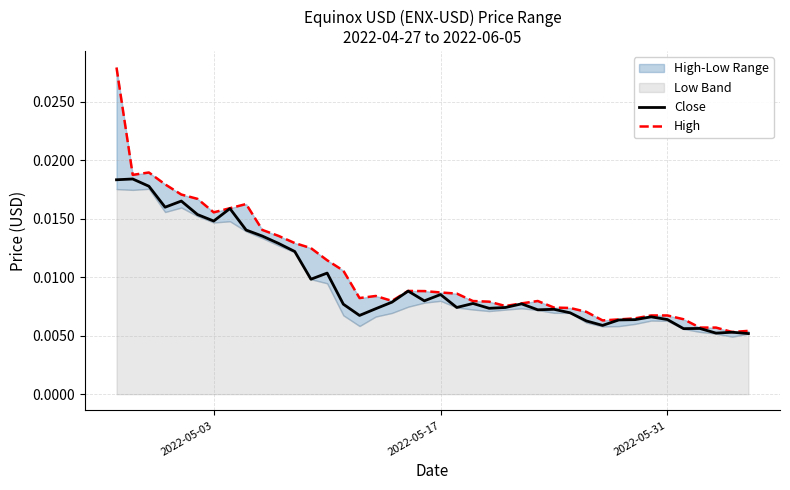

True or false: Close and High intersect in this chart.

False